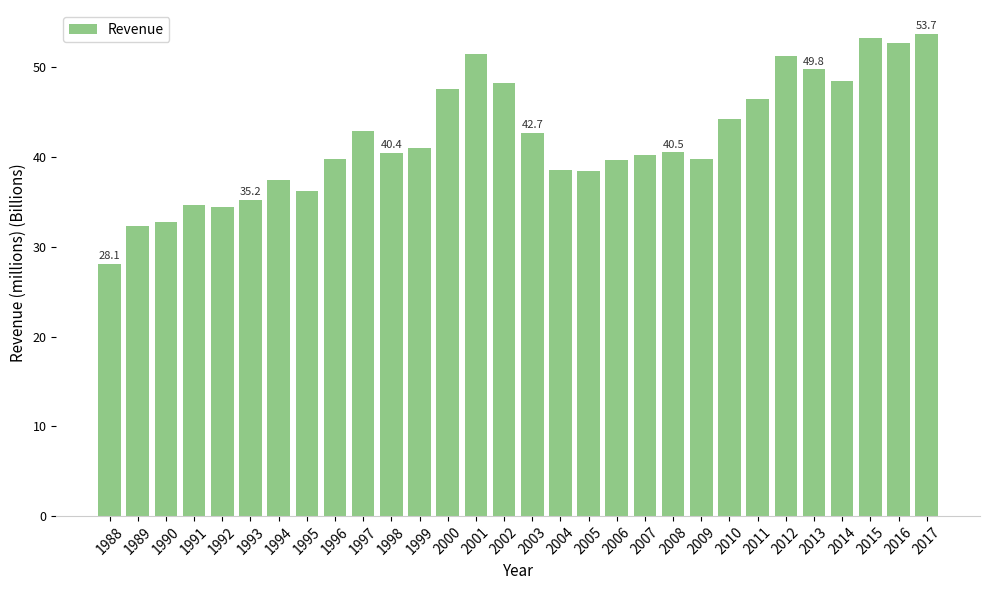

Which label corresponds to the smallest value in the chart?

1988